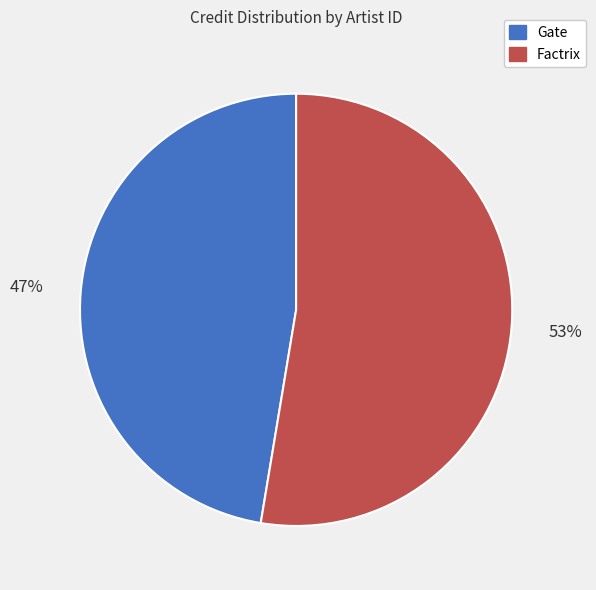

Which category has the biggest portion of the pie?

Factrix